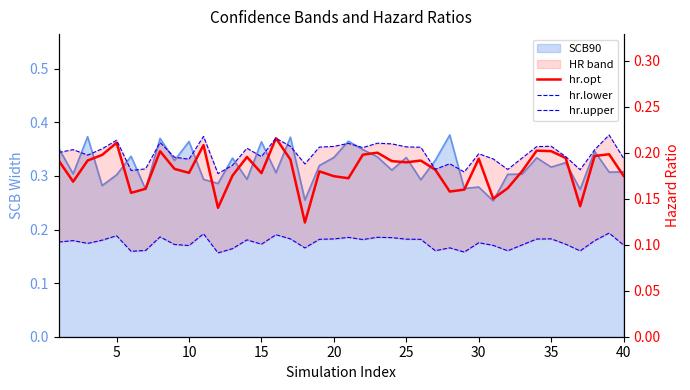

How many lines are shown in the chart?

3